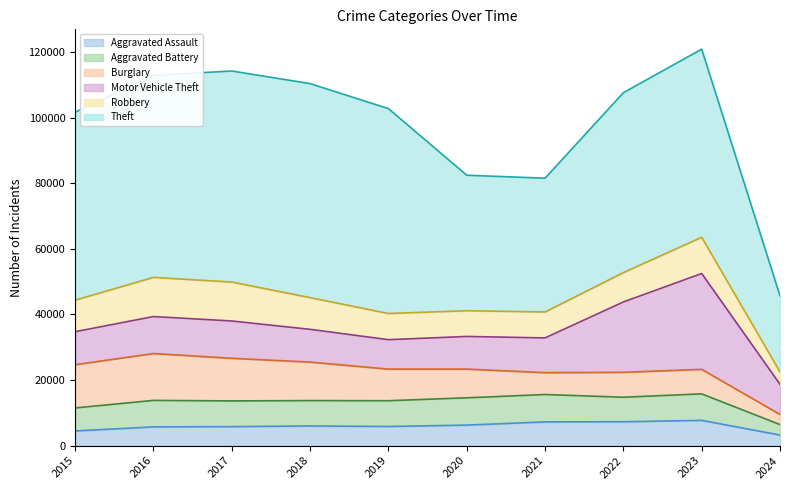

At 2021, list the series in order from smallest to largest.

Burglary, Aggravated Assault, Robbery, Aggravated Battery, Motor Vehicle Theft, Theft